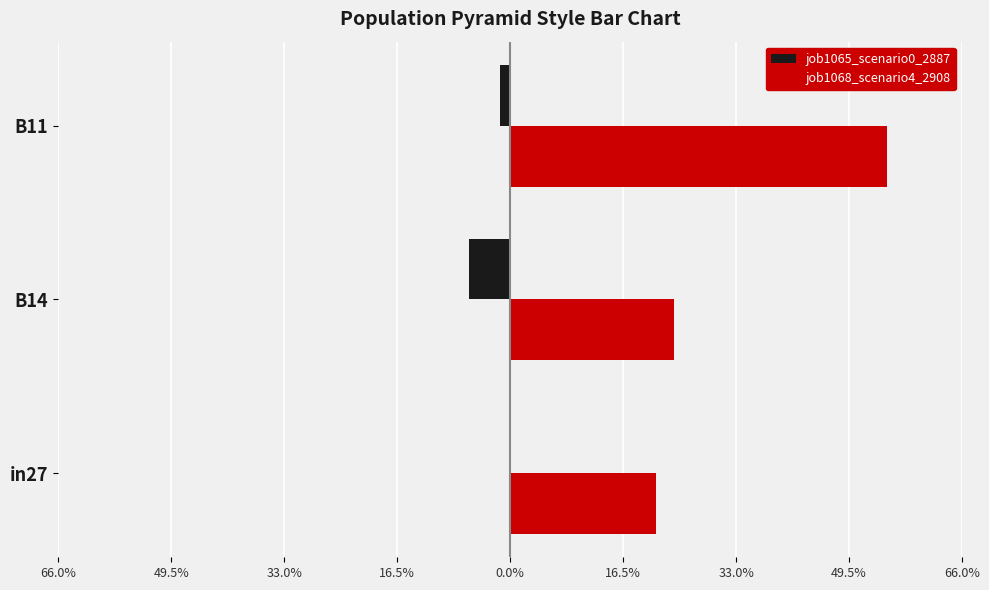

What is the average value of the job1068_scenario4_2908 series?

0.3